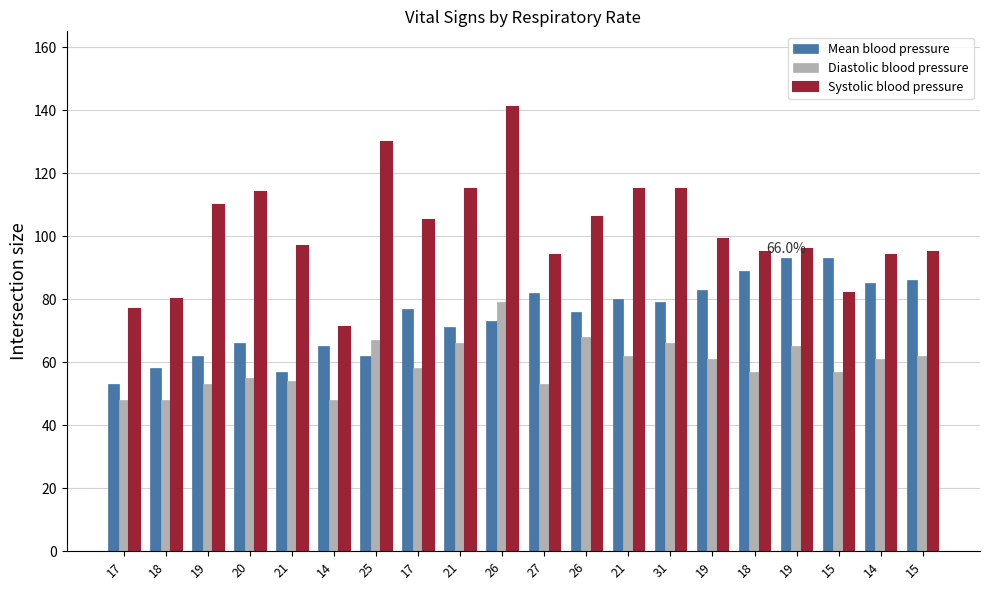

Are the bars grouped side by side (vs. stacked)?

Yes